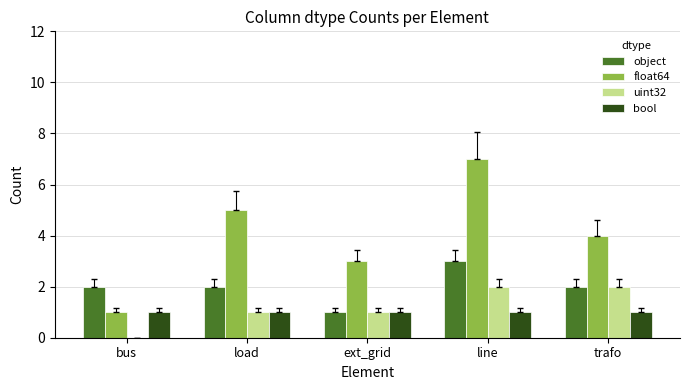

What is the highest value of the float64 series?

7